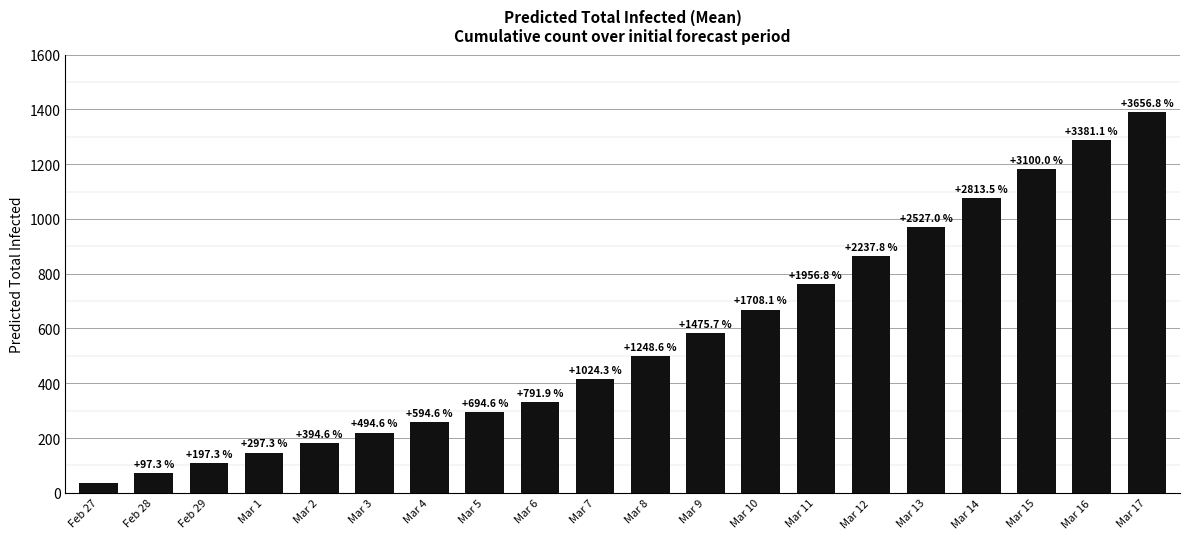

What is the smallest value displayed?

37